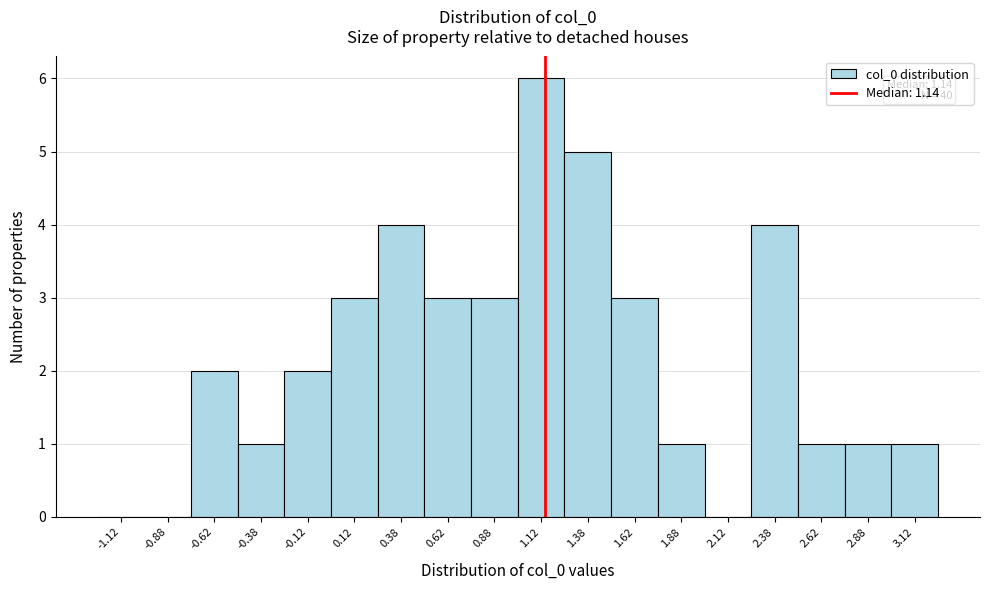

Over which range of the x-axis is the bar tallest?

1.00 to 1.25